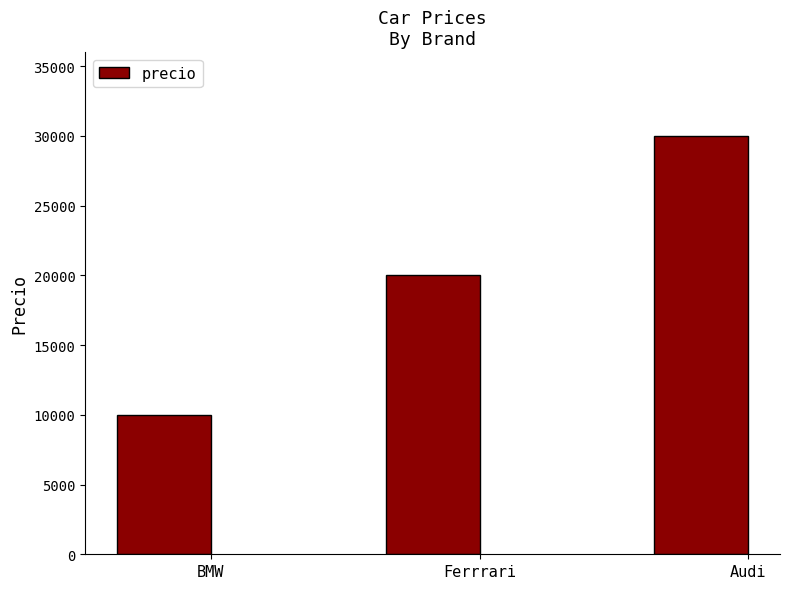

List the labels in order of value, smallest first.

BMW, Ferrrari, Audi